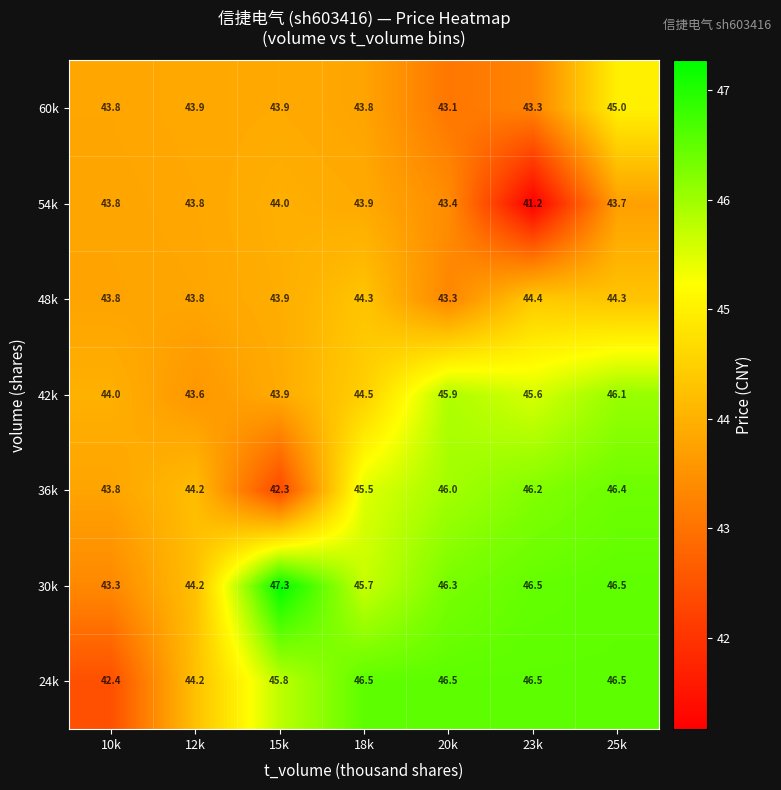

The value of 36k at 20k is 31.4. True or false?

False